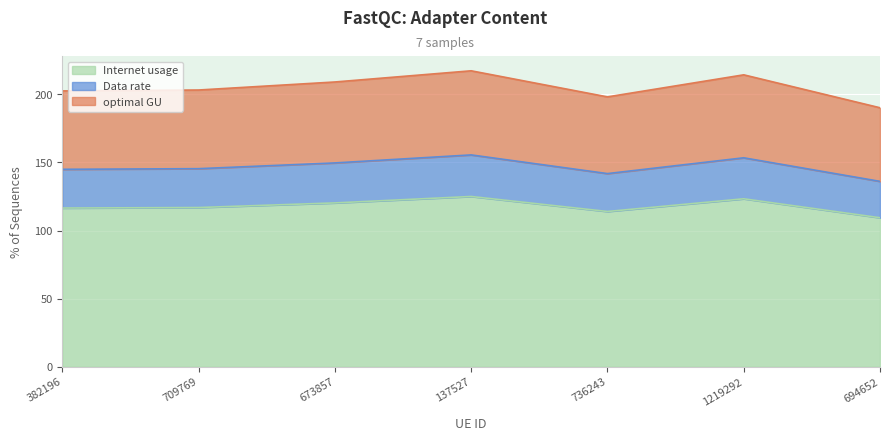

What is the total value across all series at 694652?

190.1